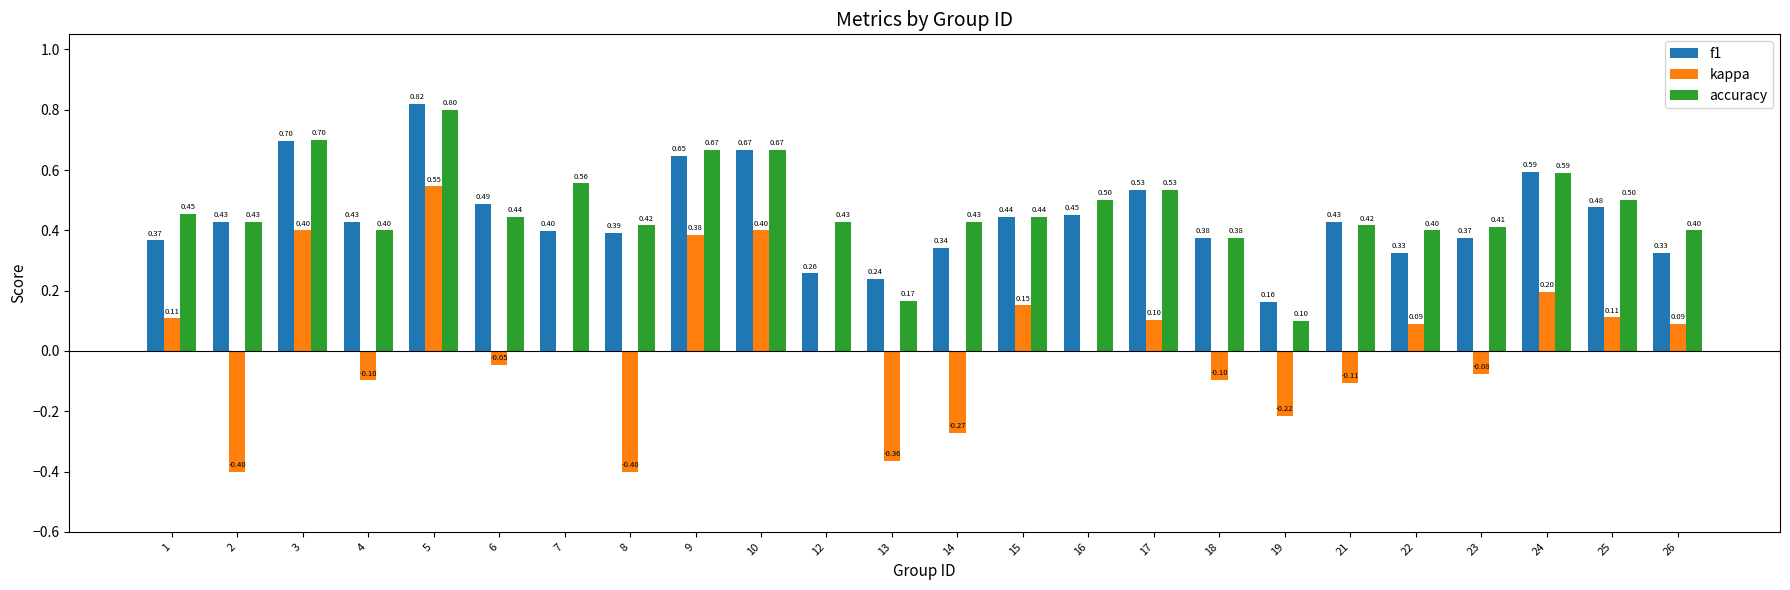

Which series changed the most between 8 and 13?

accuracy